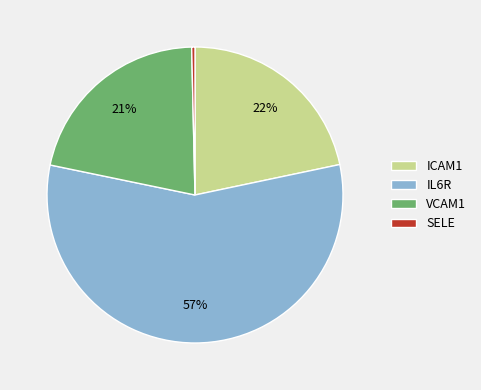

To the nearest percent, what is the average slice percentage?

25%